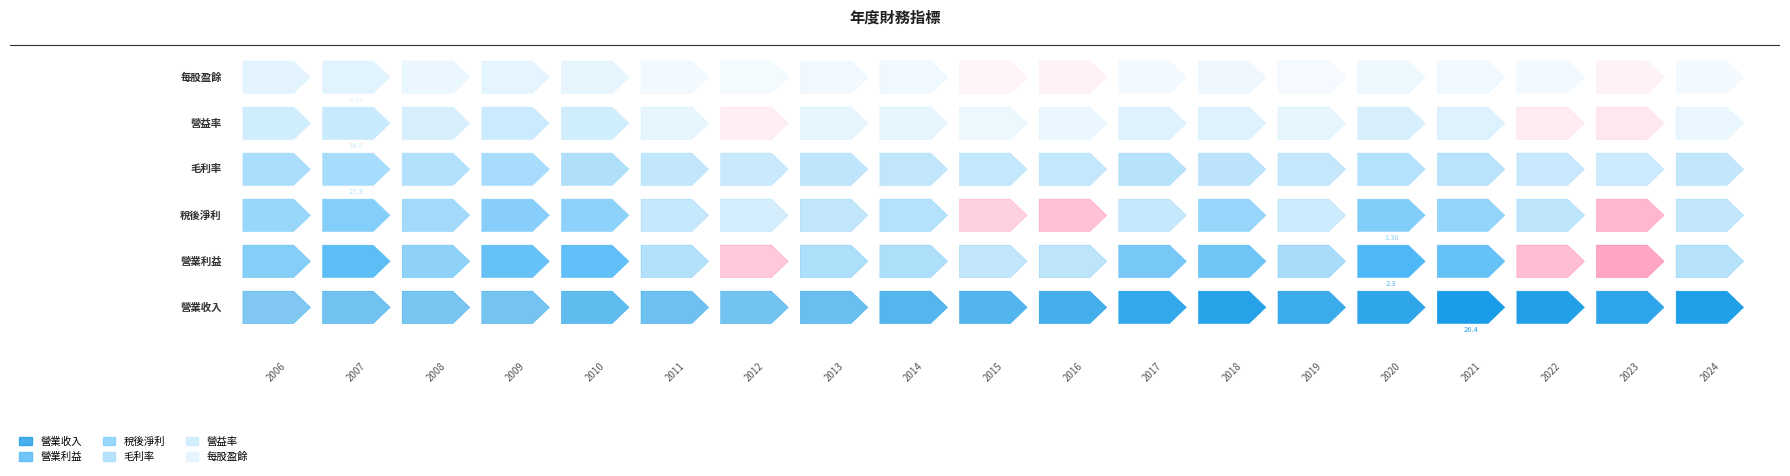

What are all the series names shown in the legend?

營業收入, 營業利益, 稅後淨利, 毛利率, 營益率, 每股盈餘